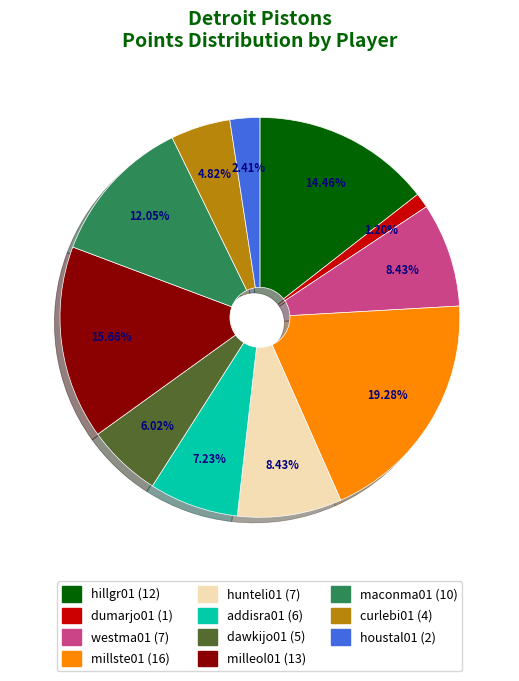

Does any single category account for the majority?

No